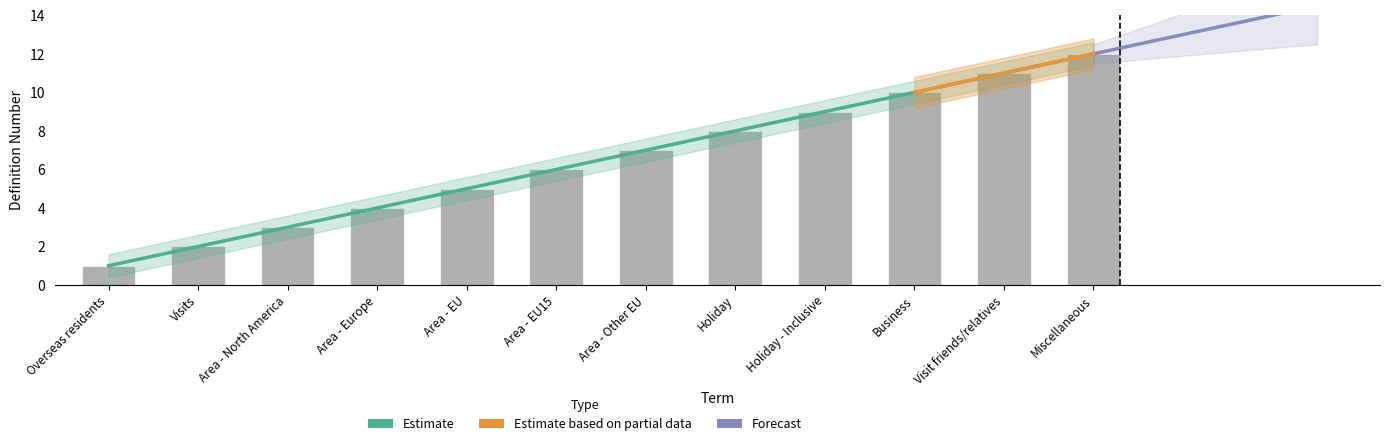

What is the greatest value displayed?

12